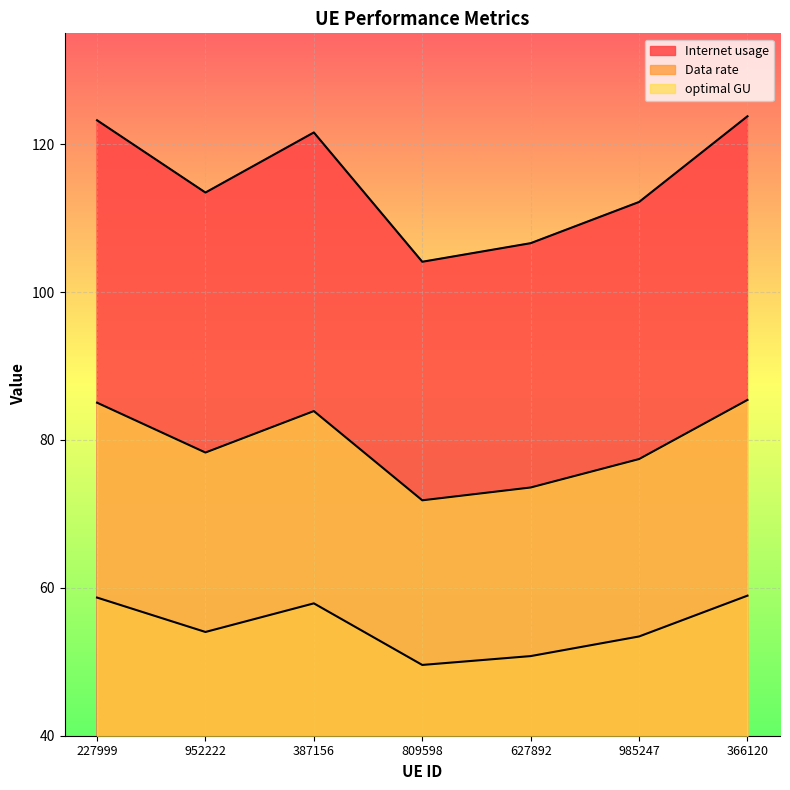

What value does the optimal GU series have at 952222?

78.3